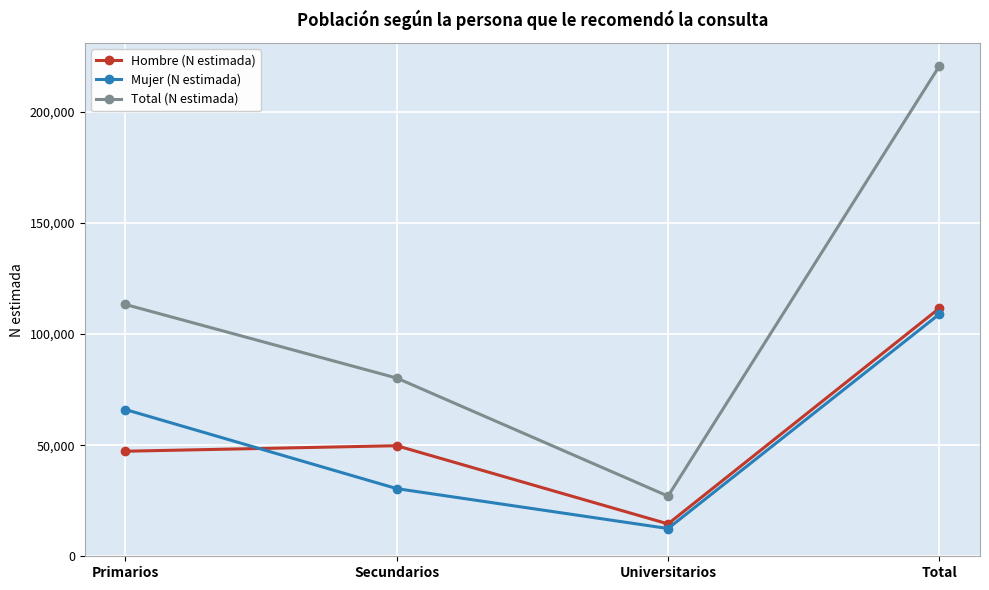

How many series are shown in this chart?

3